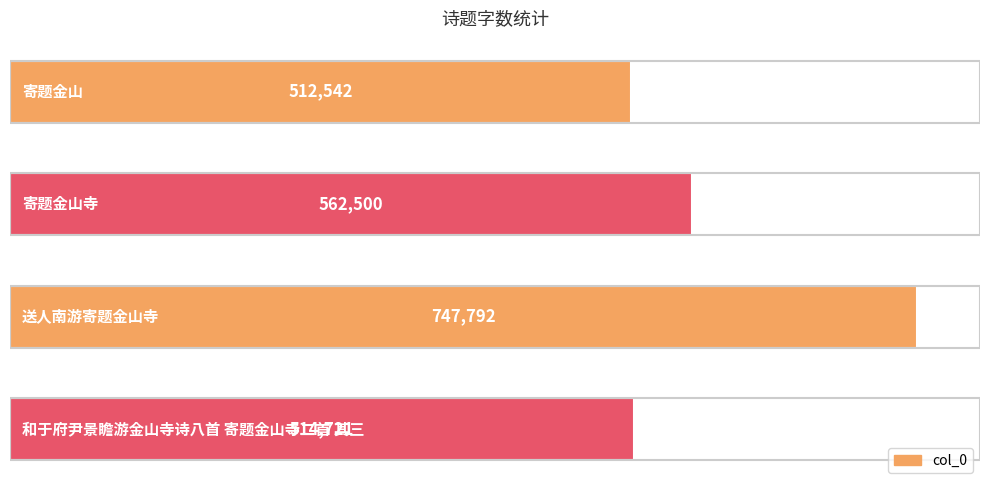

What is the difference between the second highest and second lowest values?

47779